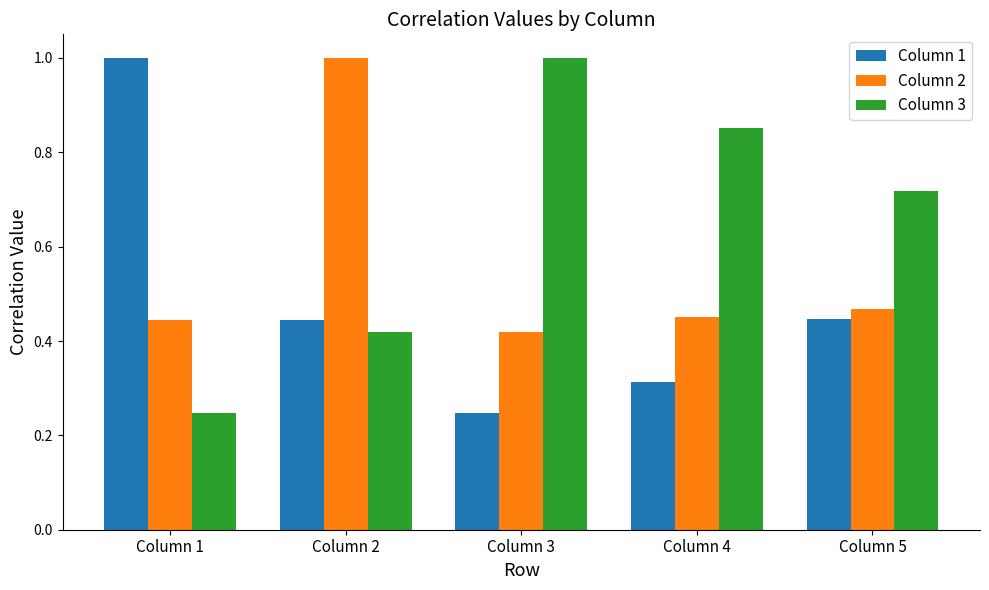

Where is Column 2 nearest to the value 0?

Column 3